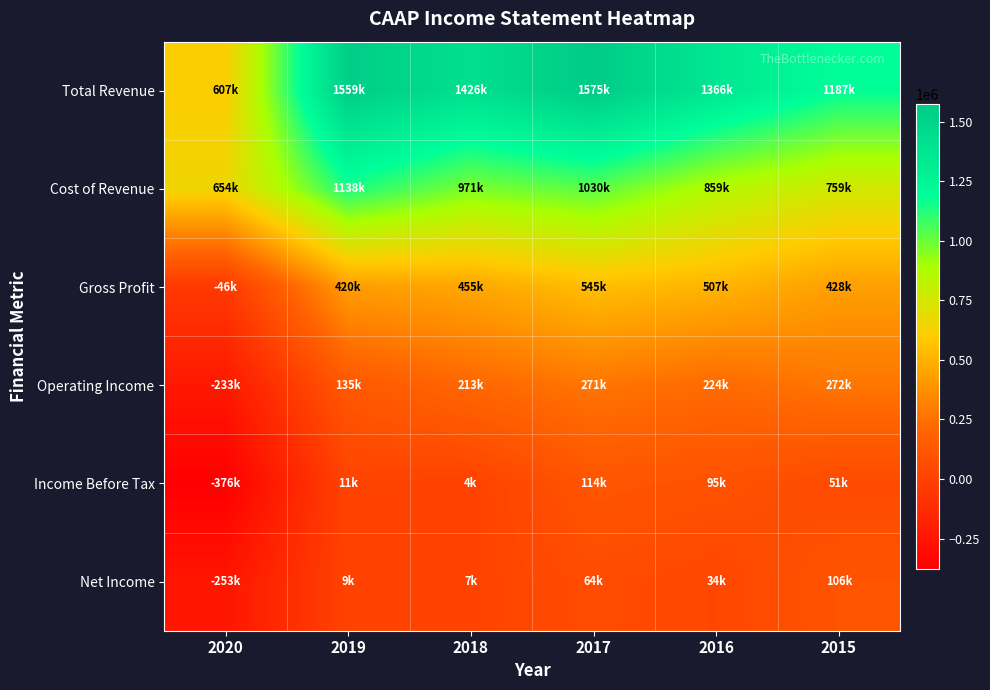

What is the spread (max minus min) of values at 2020?

1029800